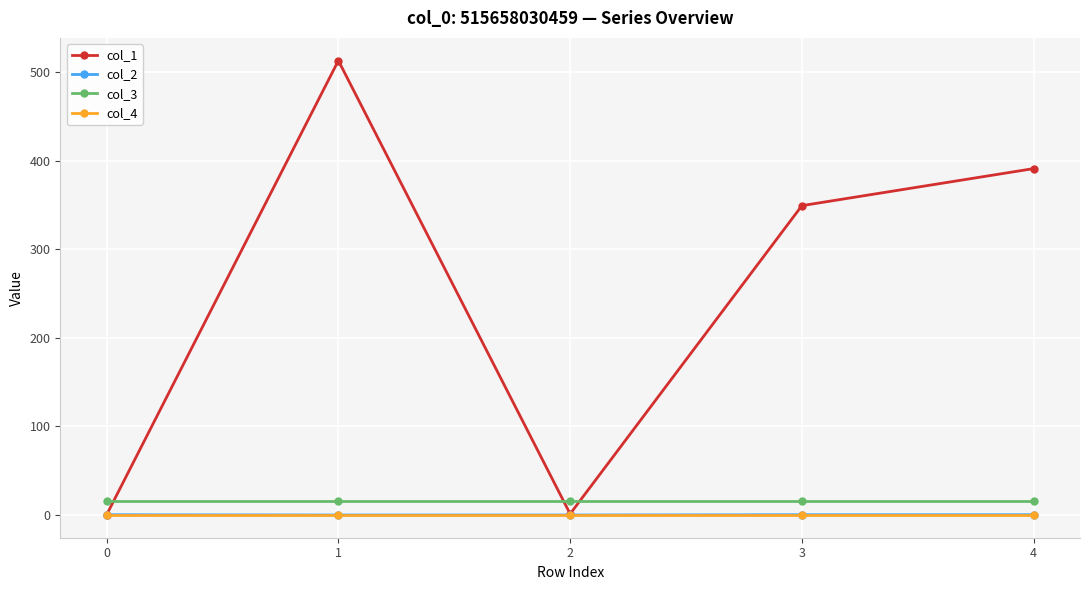

Which series changed the most between 1 and 3?

col_1